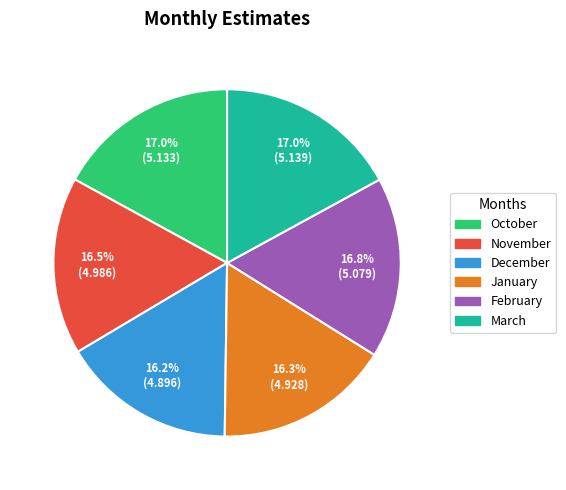

Is there any slice that represents more than half of the pie?

No